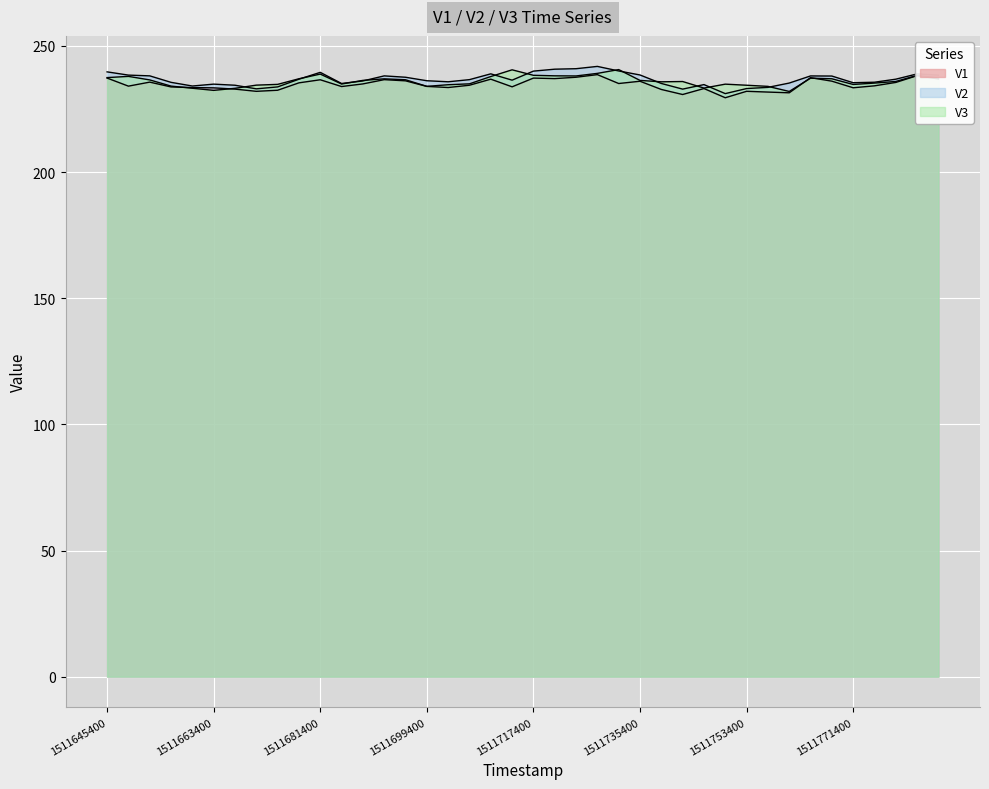

What is the sum of the V3 values at 1511659800 and 1511663400?

465.6